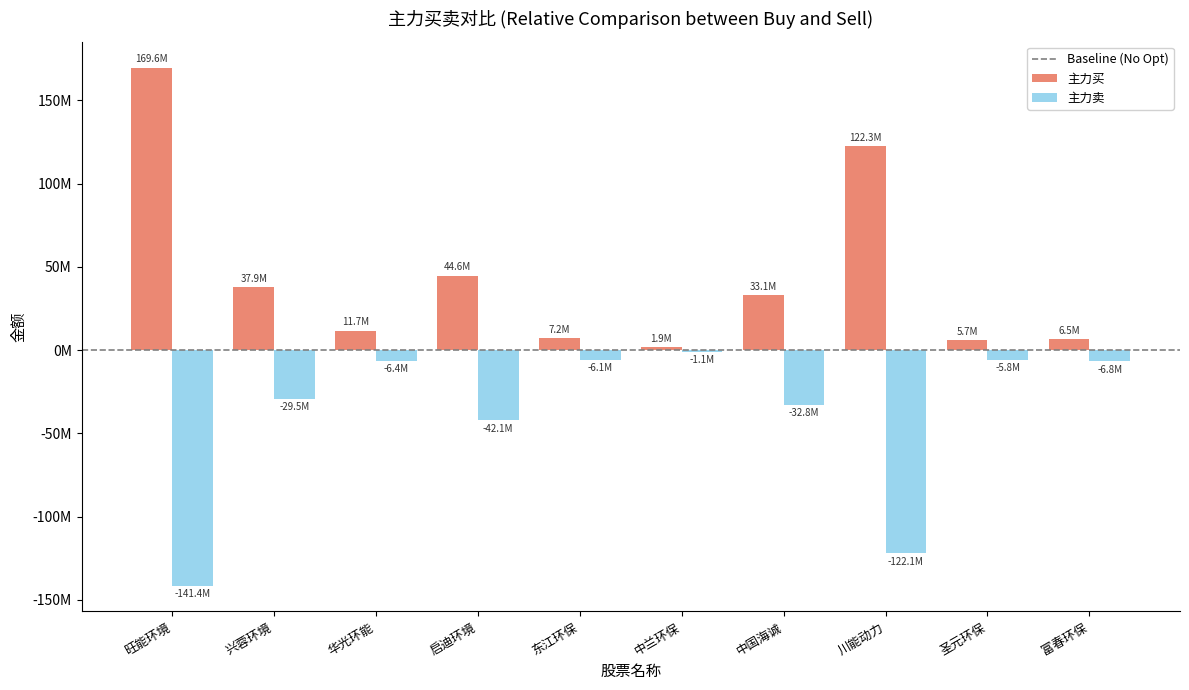

Where is 主力买 nearest to the value 85747142?

川能动力